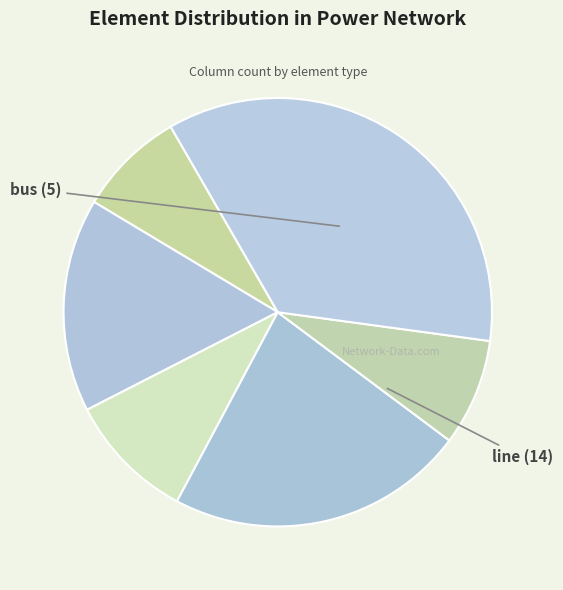

How many segments does this pie chart have?

6